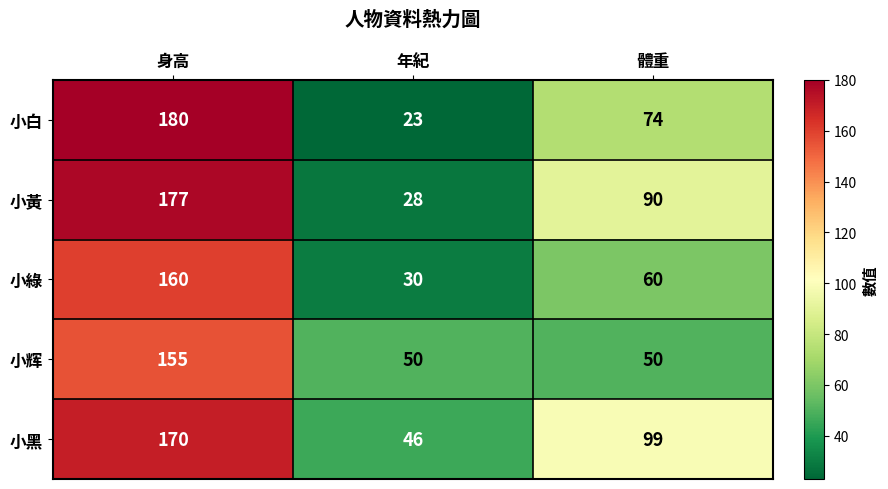

What is the minimum value shown in the chart?

23